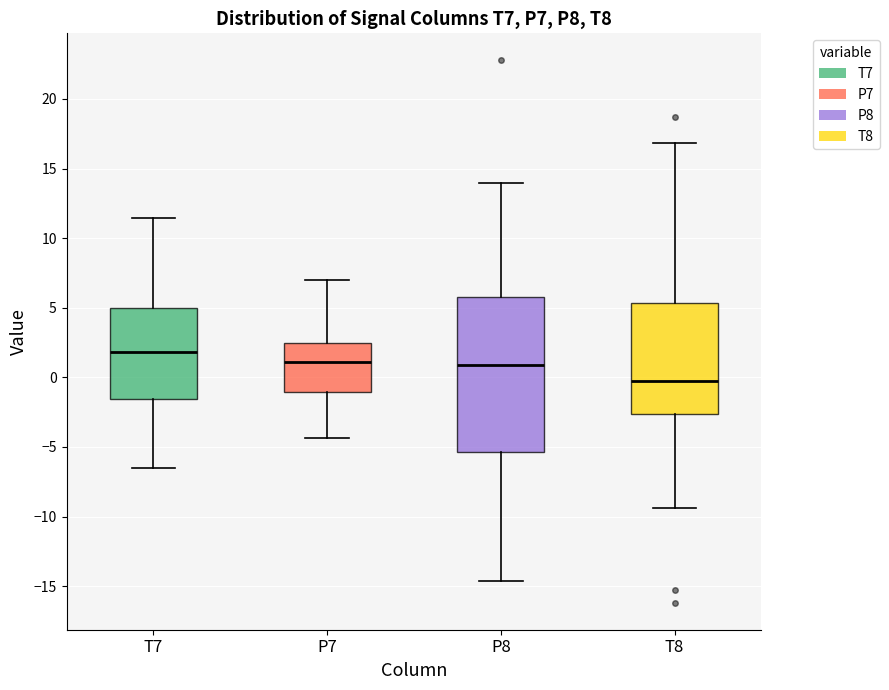

Comparing the boxes themselves (not the whiskers), which one is the tallest?

P8